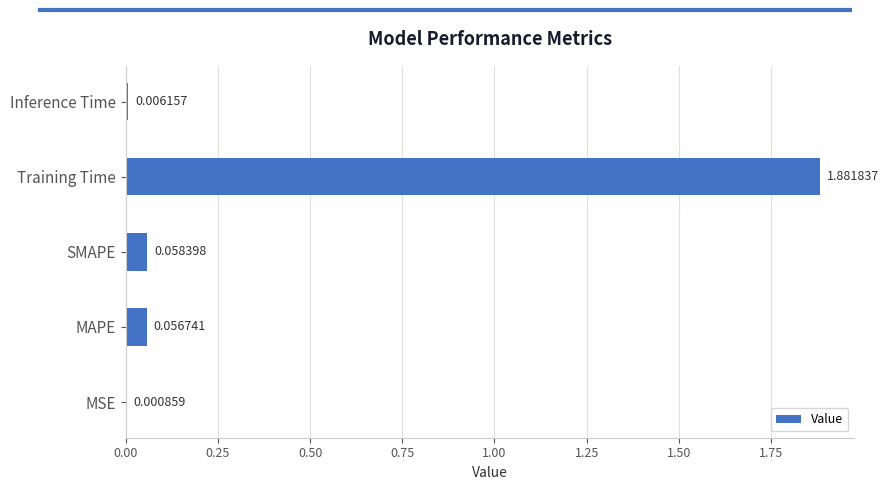

At which category does the chart reach its peak across all series?

Training Time